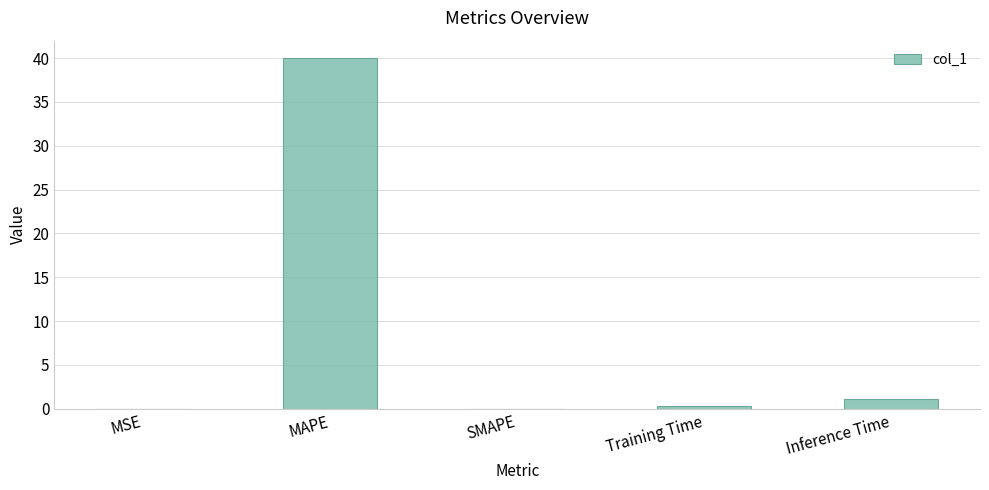

What is the average value?

8.3